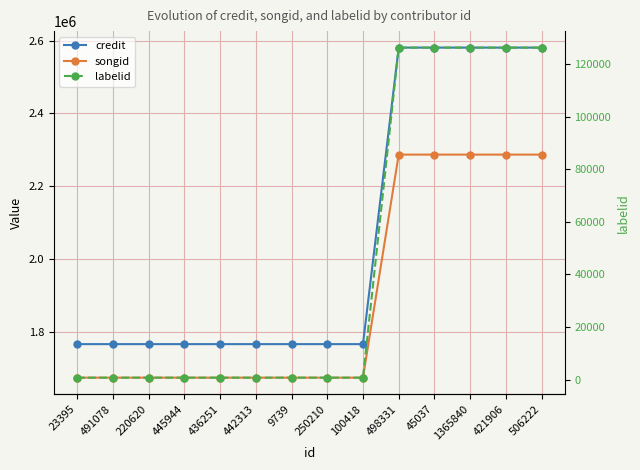

Reading left to right, what are all the values shown in this chart?

credit: 23395=1765792	491078=1765792	220620=1765792	445944=1765792	436251=1765792	442313=1765792	9739=1765792	250210=1765792	100418=1765792	498331=2580547	45037=2580547	1365840=2580547	421906=2580547	506222=2580547
songid: 23395=1673659	491078=1673659	220620=1673659	445944=1673659	436251=1673659	442313=1673659	9739=1673659	250210=1673659	100418=1673659	498331=2286577	45037=2286577	1365840=2286577	421906=2286577	506222=2286577
labelid: 23395=743	491078=743	220620=743	445944=743	436251=743	442313=743	9739=743	250210=743	100418=743	498331=126233	45037=126233	1365840=126233	421906=126233	506222=126233